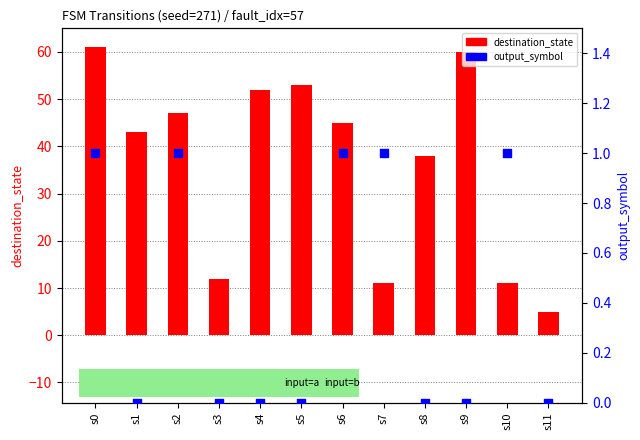

Which series has the largest total across all categories?

destination_state